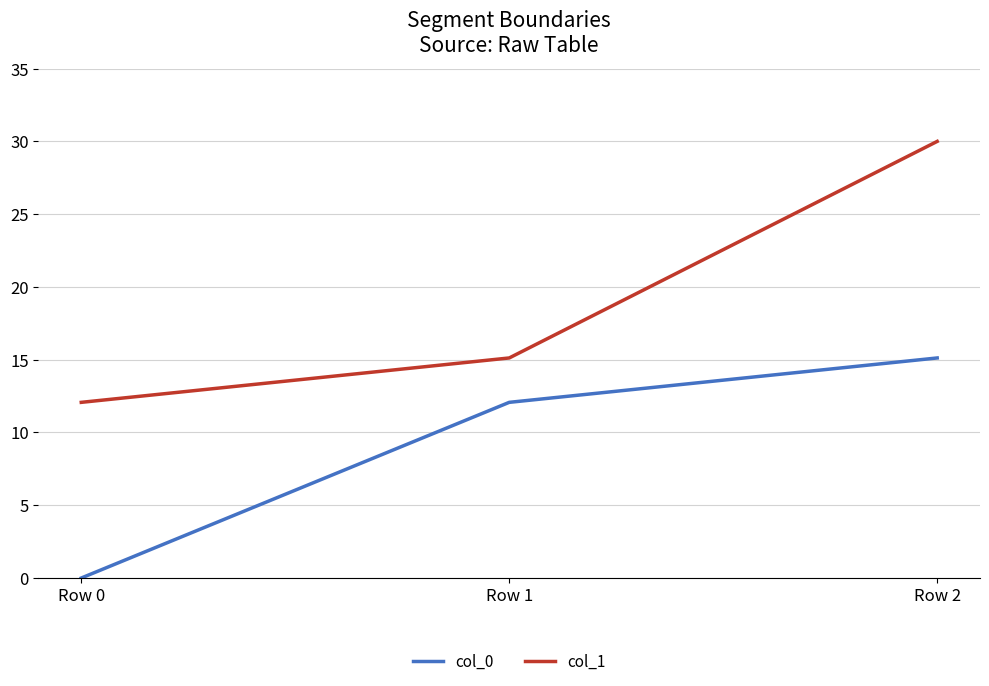

Which series has the widest spread of values?

col_1